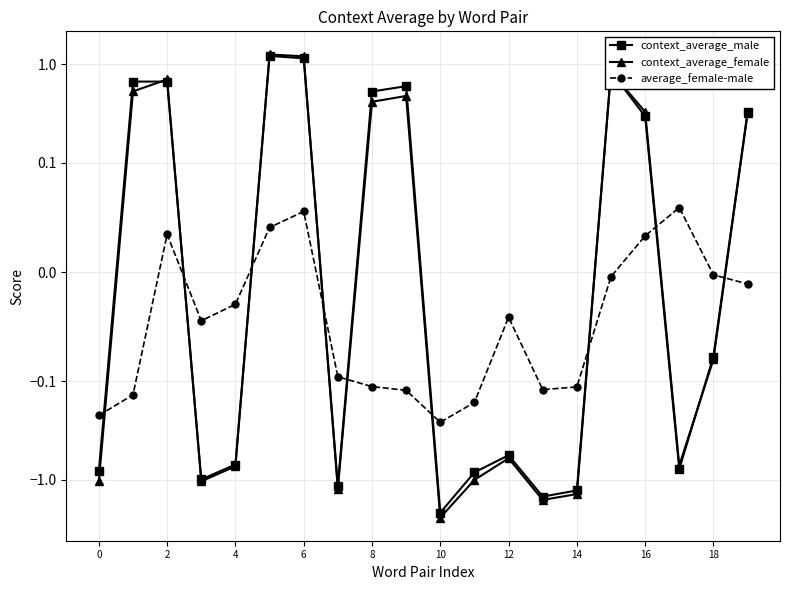

How many values in context_average_male are above zero?

9